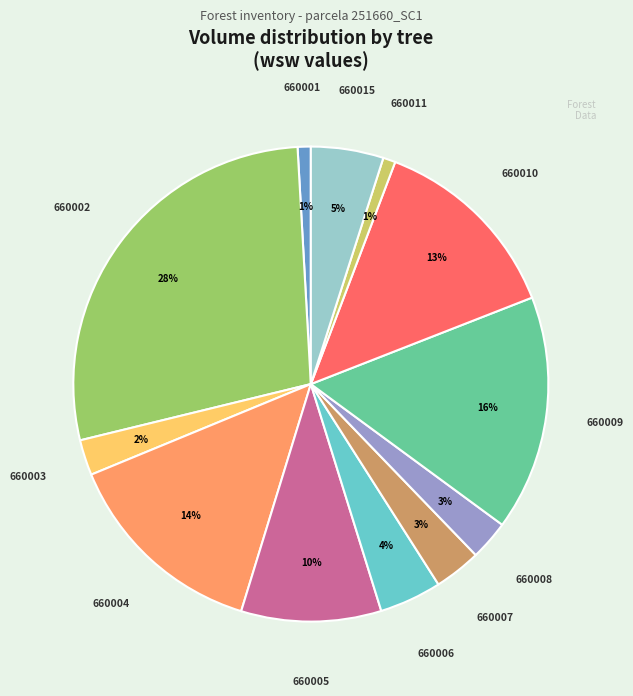

Does any single category account for the majority?

No